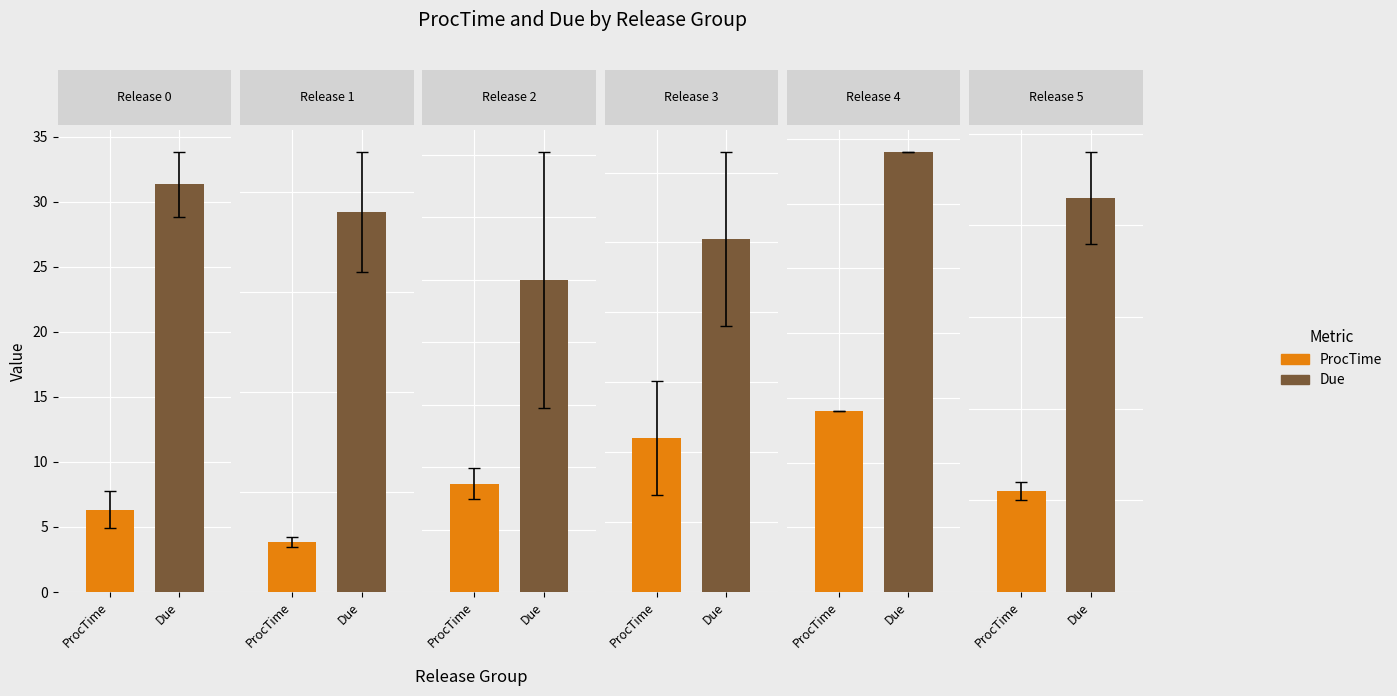

List the series in order of their overall mean, highest first.

Due, ProcTime